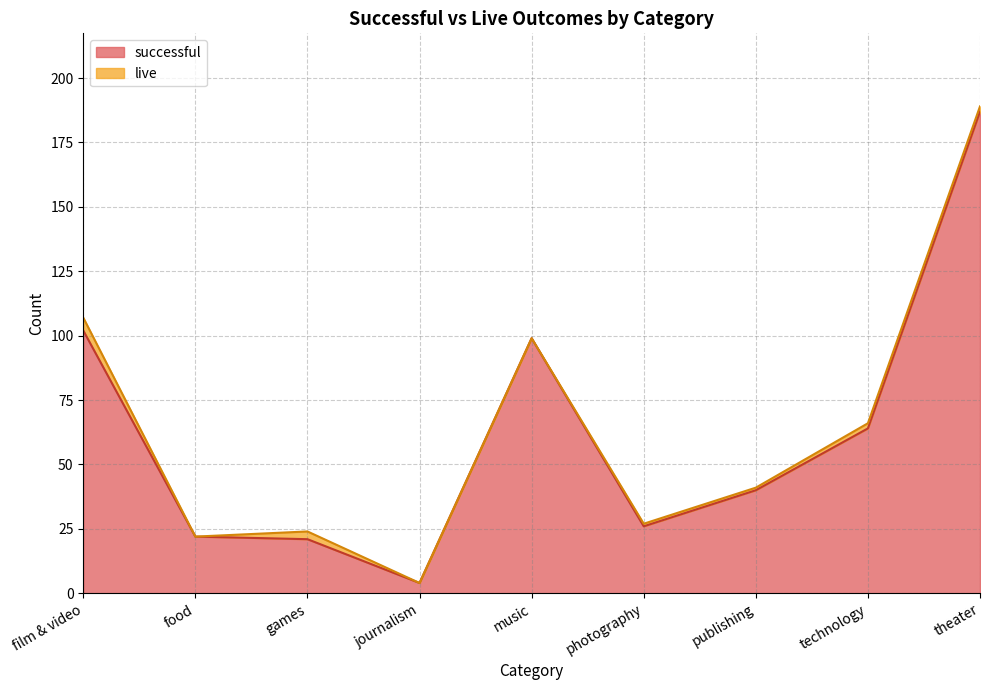

What is the sum of the values at games and music?

120